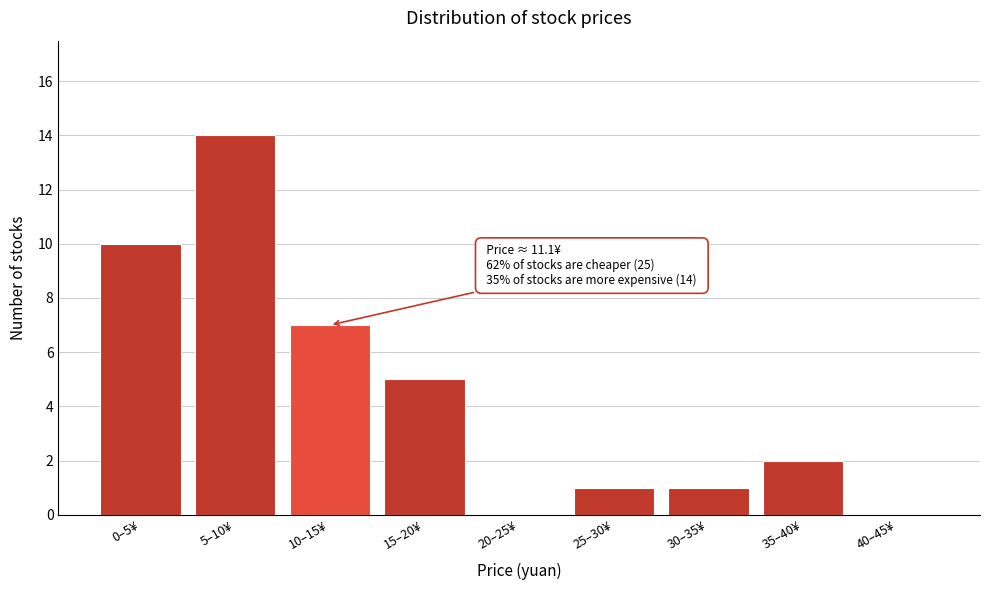

Reading left to right, list all the values displayed in this chart.

0–5¥=10	5–10¥=14	10–15¥=7	15–20¥=5	20–25¥=0	25–30¥=1	30–35¥=1	35–40¥=2	40–45¥=0